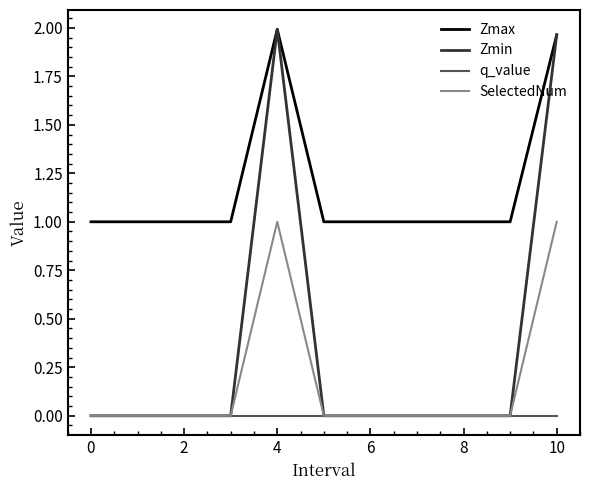

Which series has the largest range (max minus min)?

Zmin